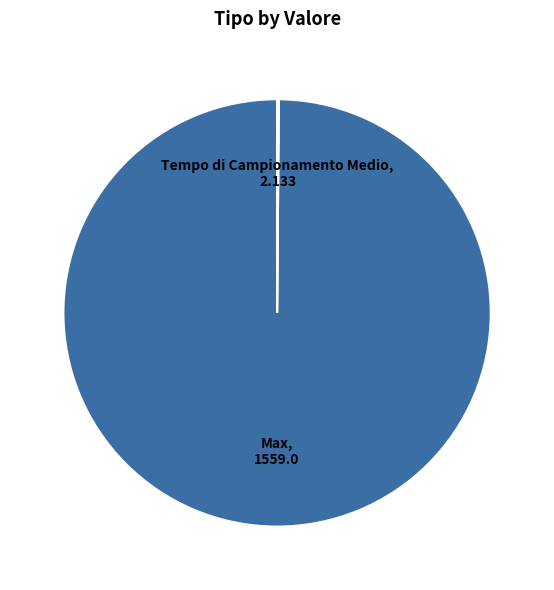

Does Max, 1559.0 represent more than half of the total?

Yes